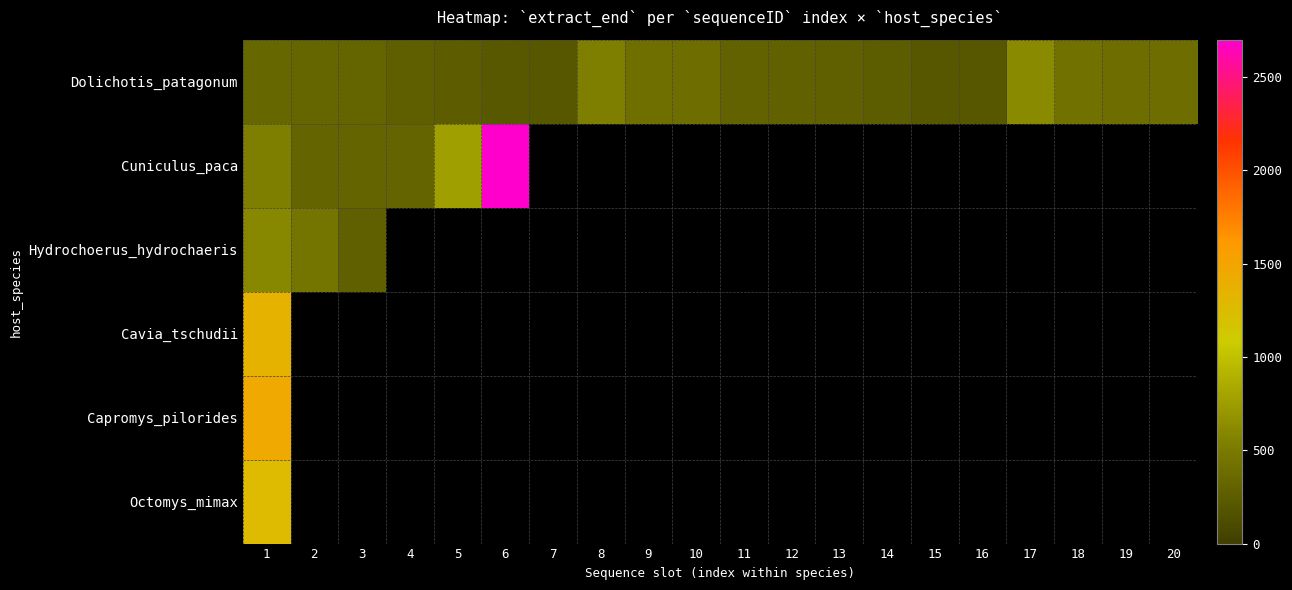

Between 12 and 1, which is larger?

1